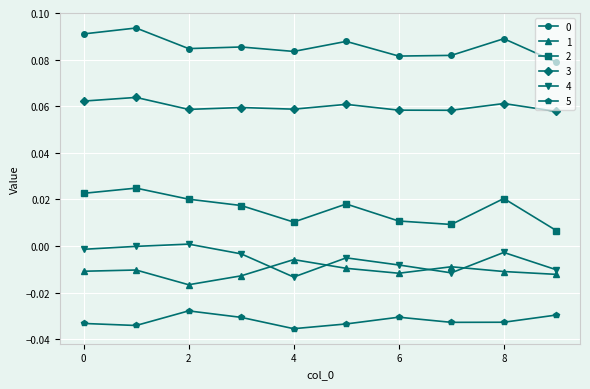

True or false: 0 has more than 0 points higher than both neighbors.

True